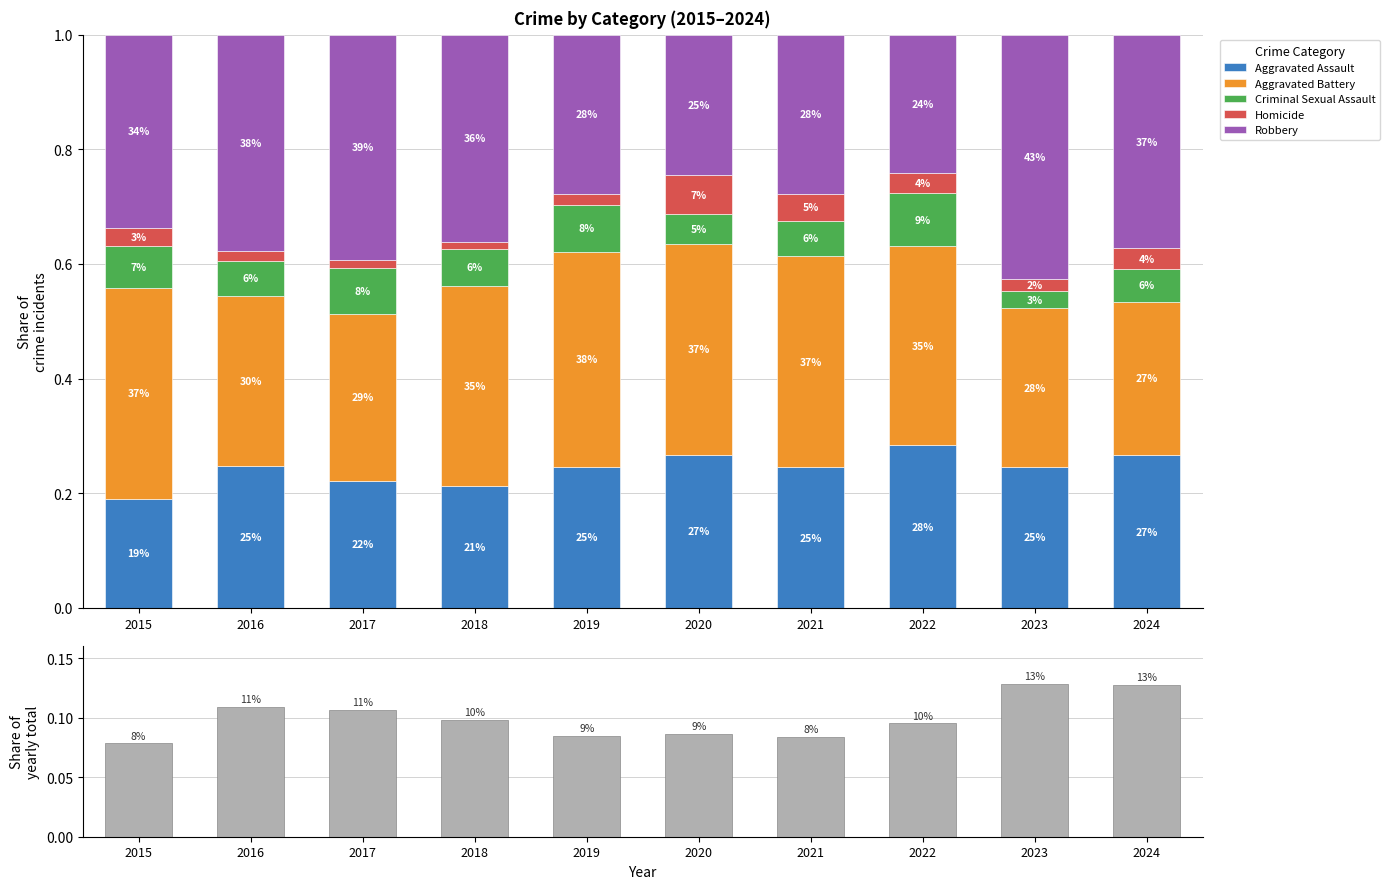

Which category has the highest value in the Annual share series?

2023